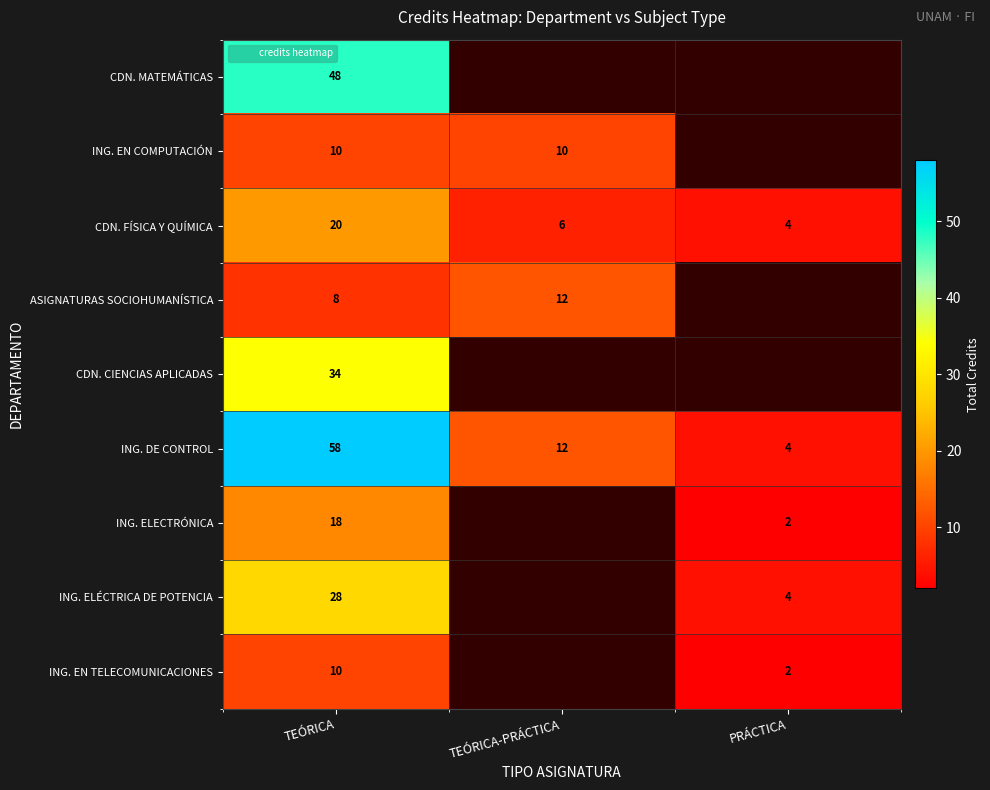

Which label corresponds to the largest value in the chart?

TEÓRICA